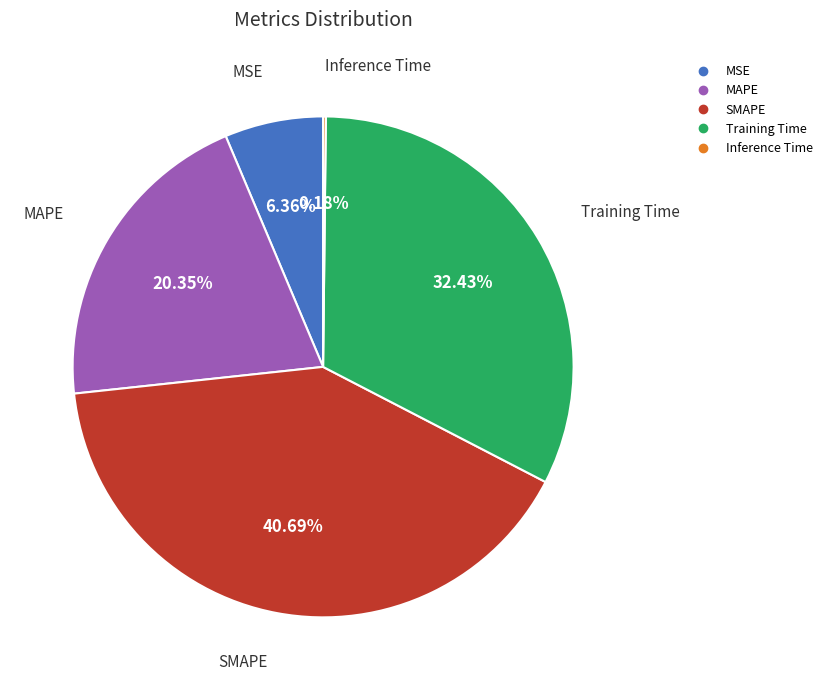

Which category has the biggest portion of the pie?

SMAPE